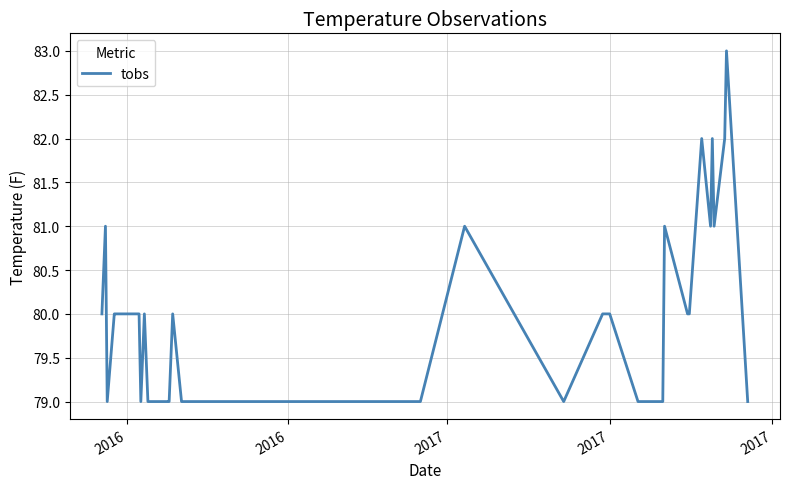

What is the difference between the maximum and minimum values?

4